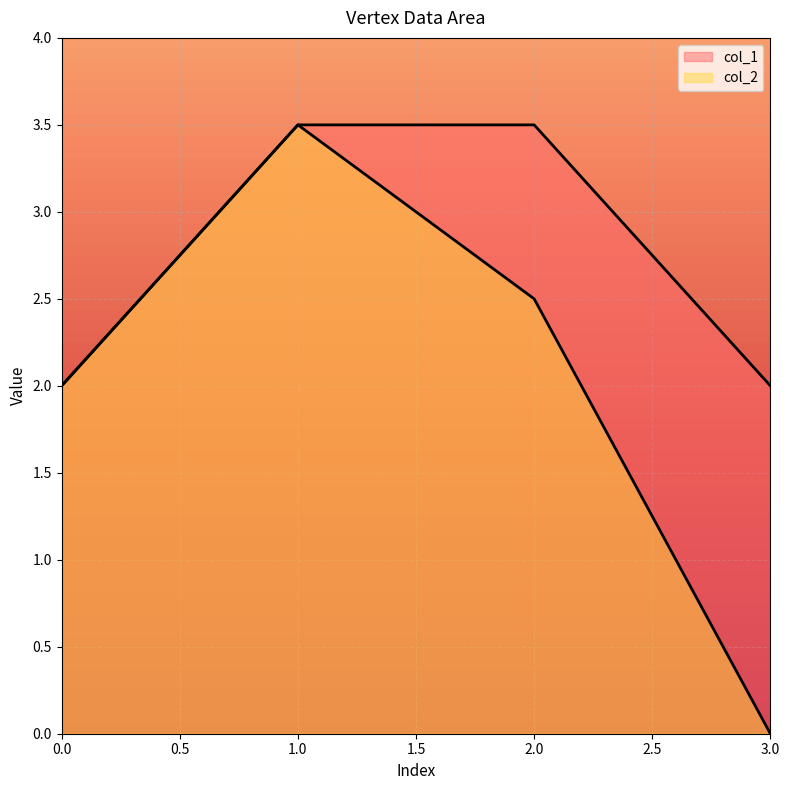

Count the number of categories in the chart.

4